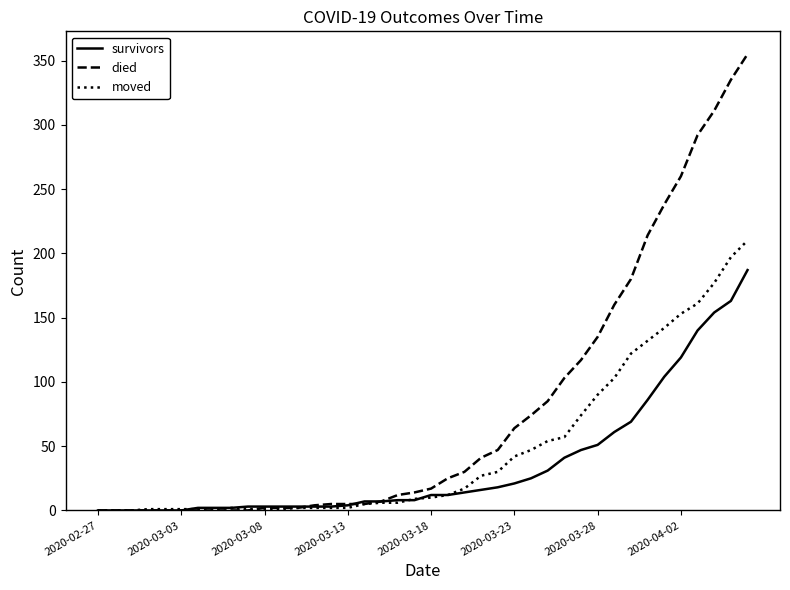

What is the greatest value displayed?

355